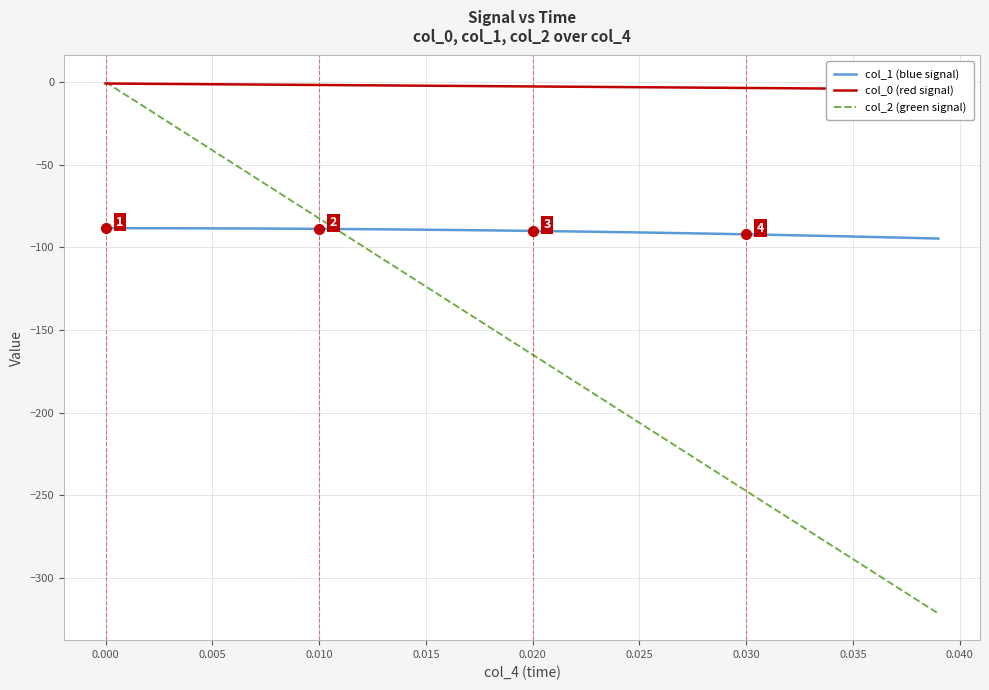

Which series has the largest range (max minus min)?

col_2 (green signal)